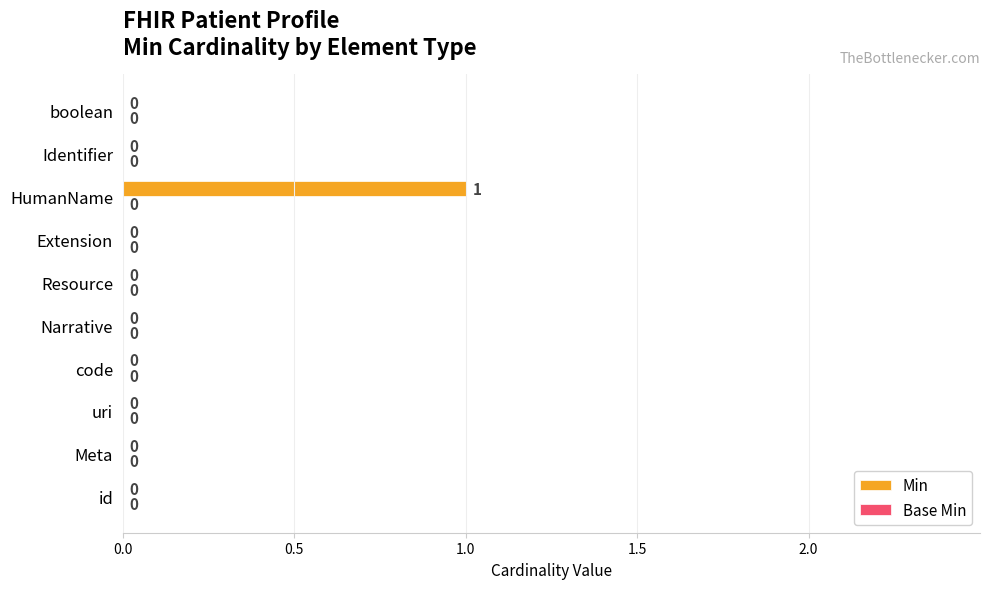

True or false: the data shows 0 at uri.

True